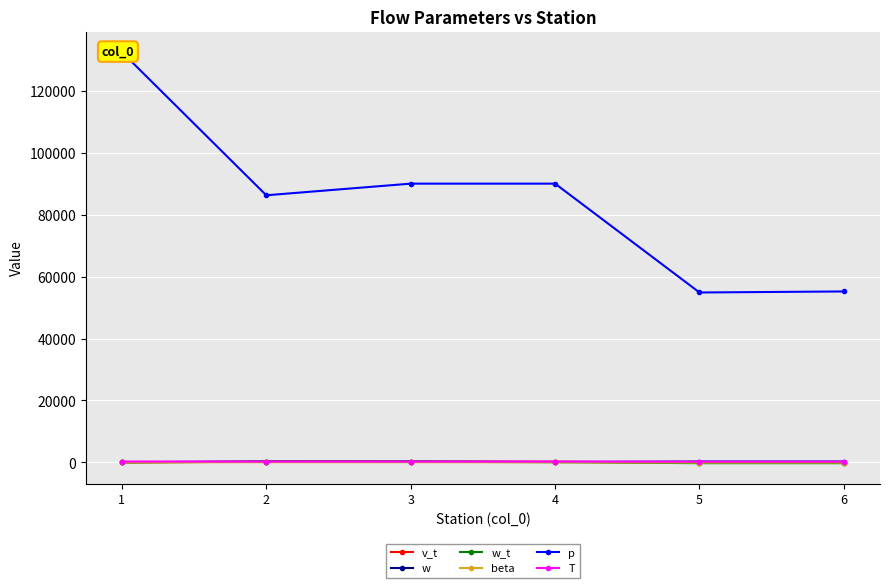

True or false: beta has a value of 102.3 at 2.

False